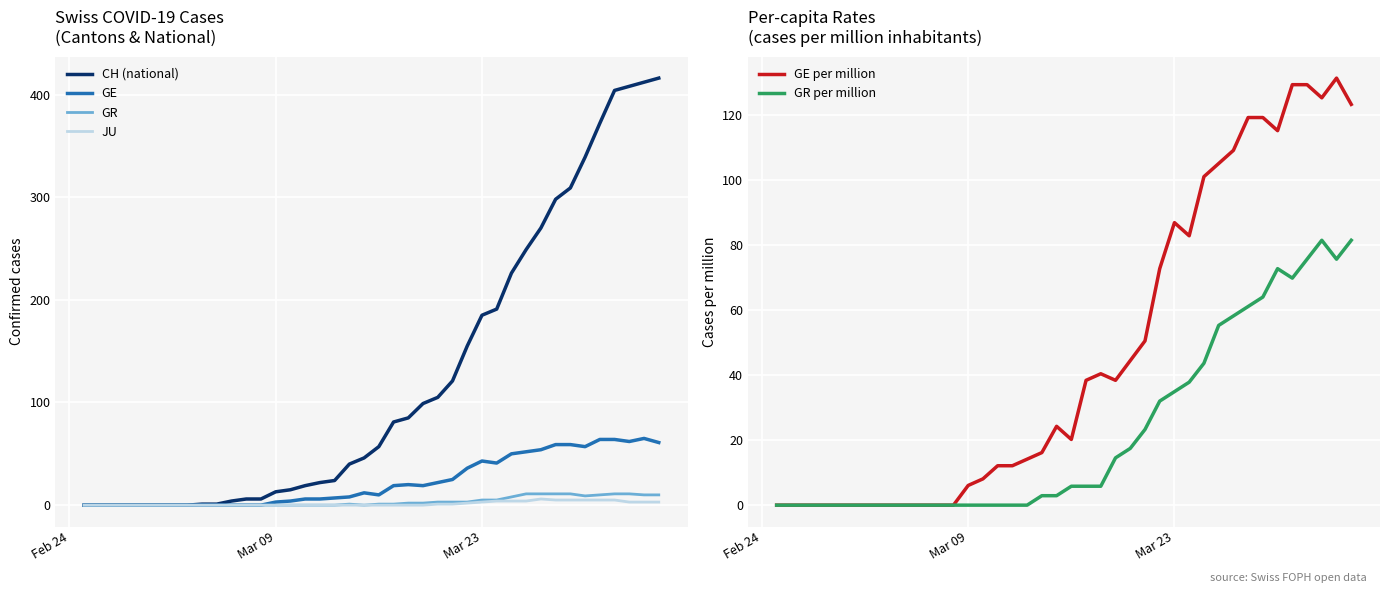

Is it true that CH (national) equals 11.1 at 17?

False